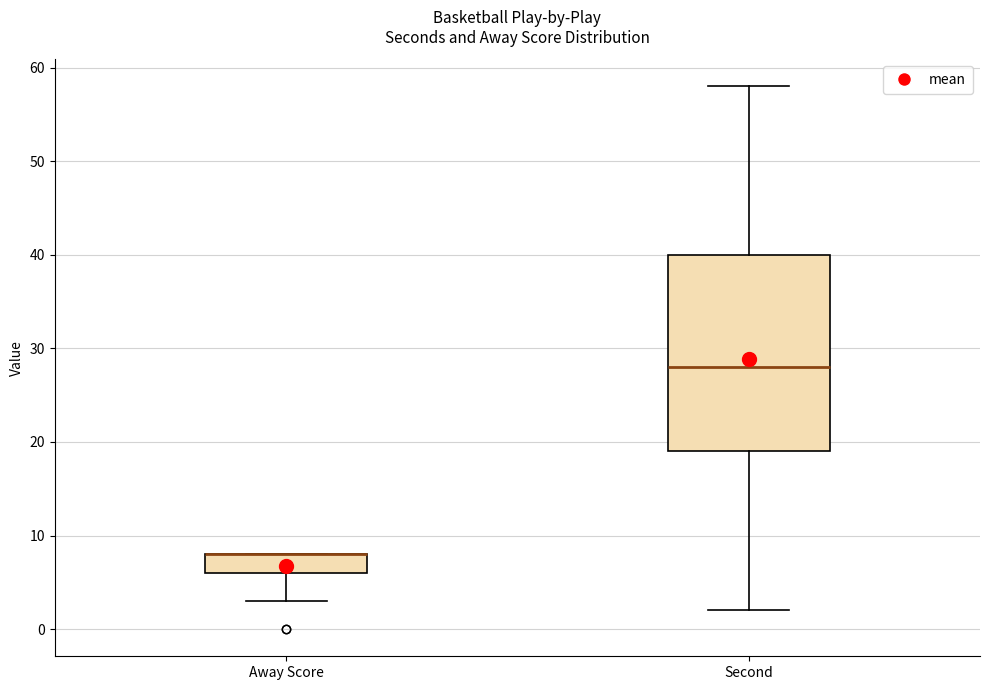

Reading left to right, transcribe this box plot: for each box, give where its median line is, the range the box spans, and where its two whiskers end, as read against the y-axis. The values are not printed on the chart, so give them approximately, as read against the axis.

Away Score: median 8 (drawn on the box's upper edge), box 6 to 8, whiskers 3 to 8
Second: median 28, box 19 to 40, whiskers 2 to 58